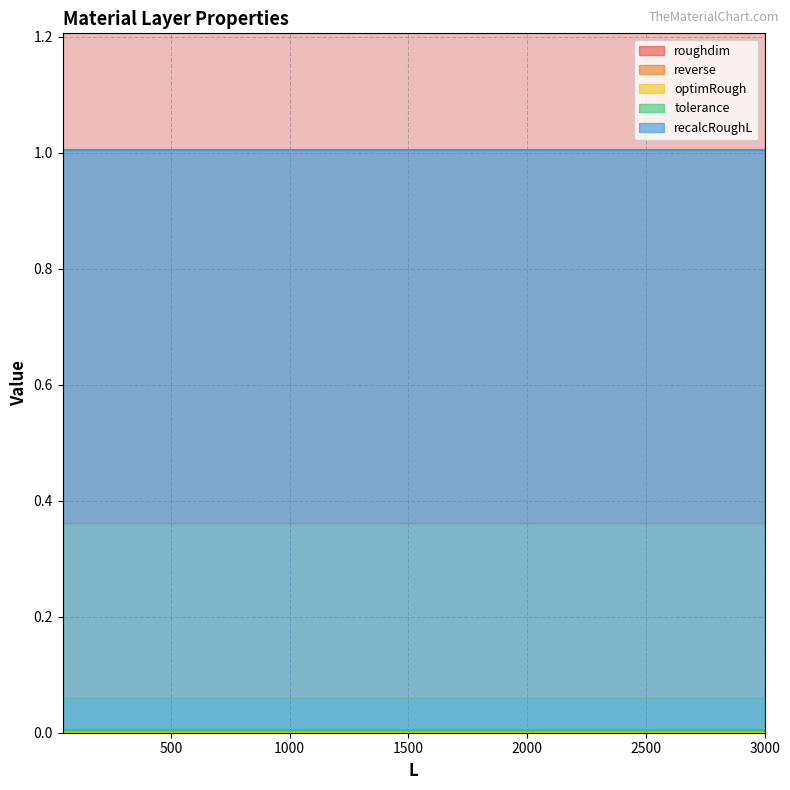

Which series has the largest range (max minus min)?

roughdim